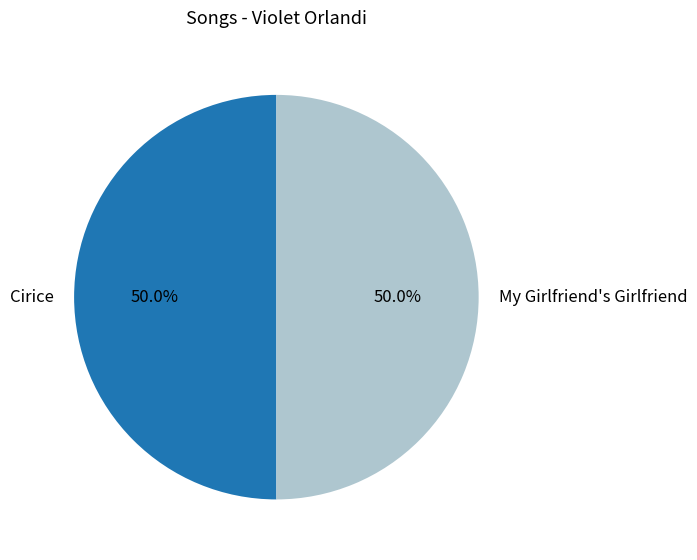

What is the ratio of the value at My Girlfriend's Girlfriend to the value at Cirice?

1.0